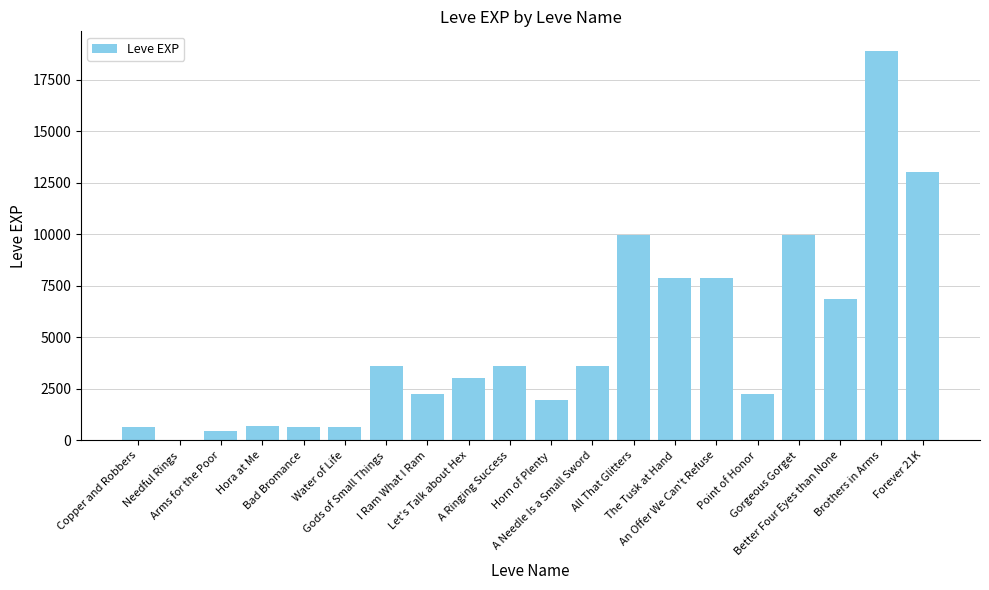

What is the greatest value displayed?

18910